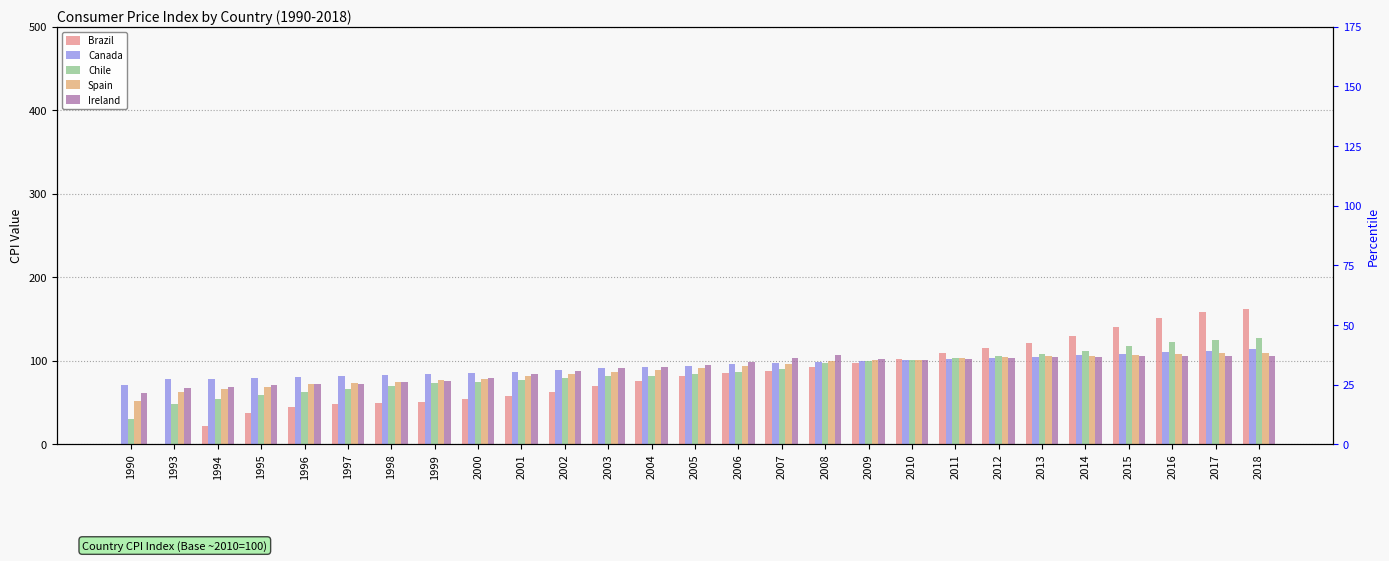

What is the value of the Chile bar at the 22nd from the left?

107.7